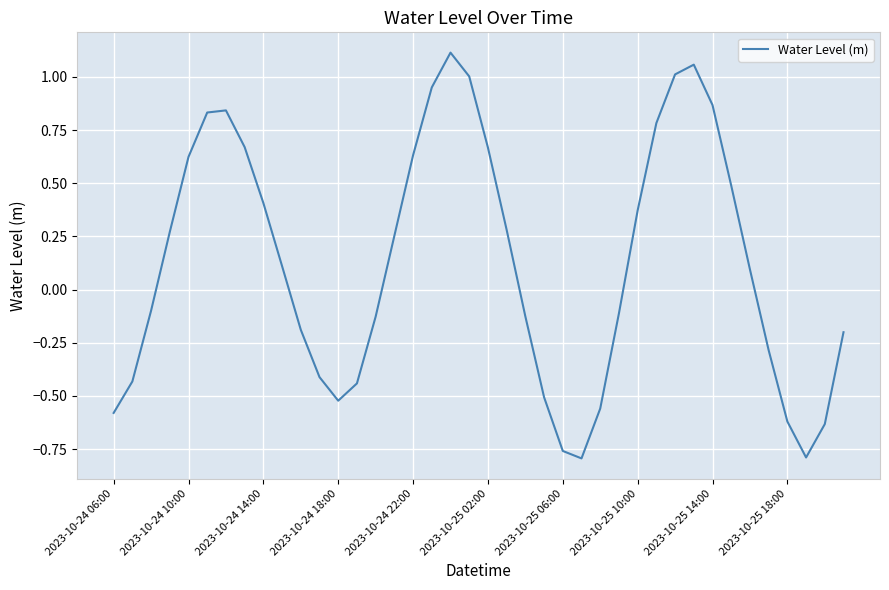

True or false: the data shows -0.6 at 2023-10-25 18:00.

True